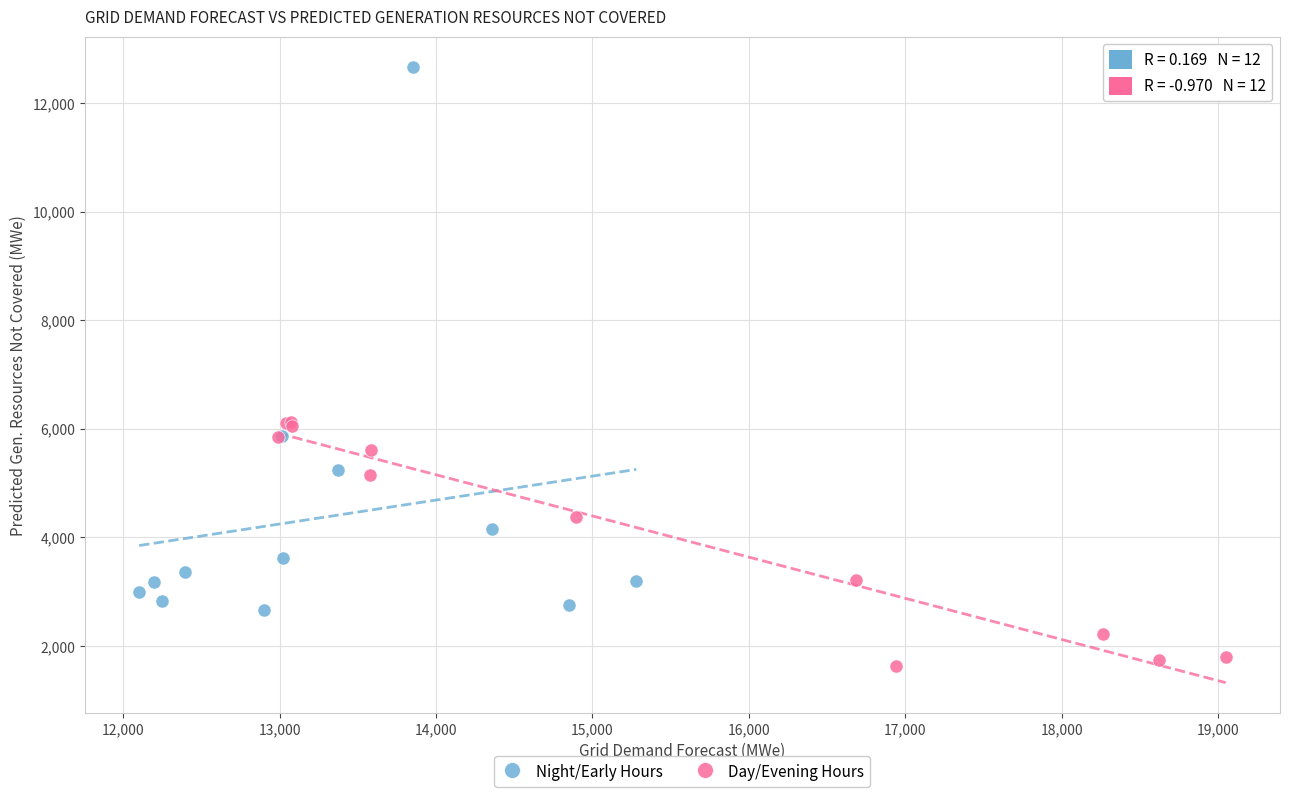

What are all the series names shown in the legend?

Night/Early Hours, Day/Evening Hours